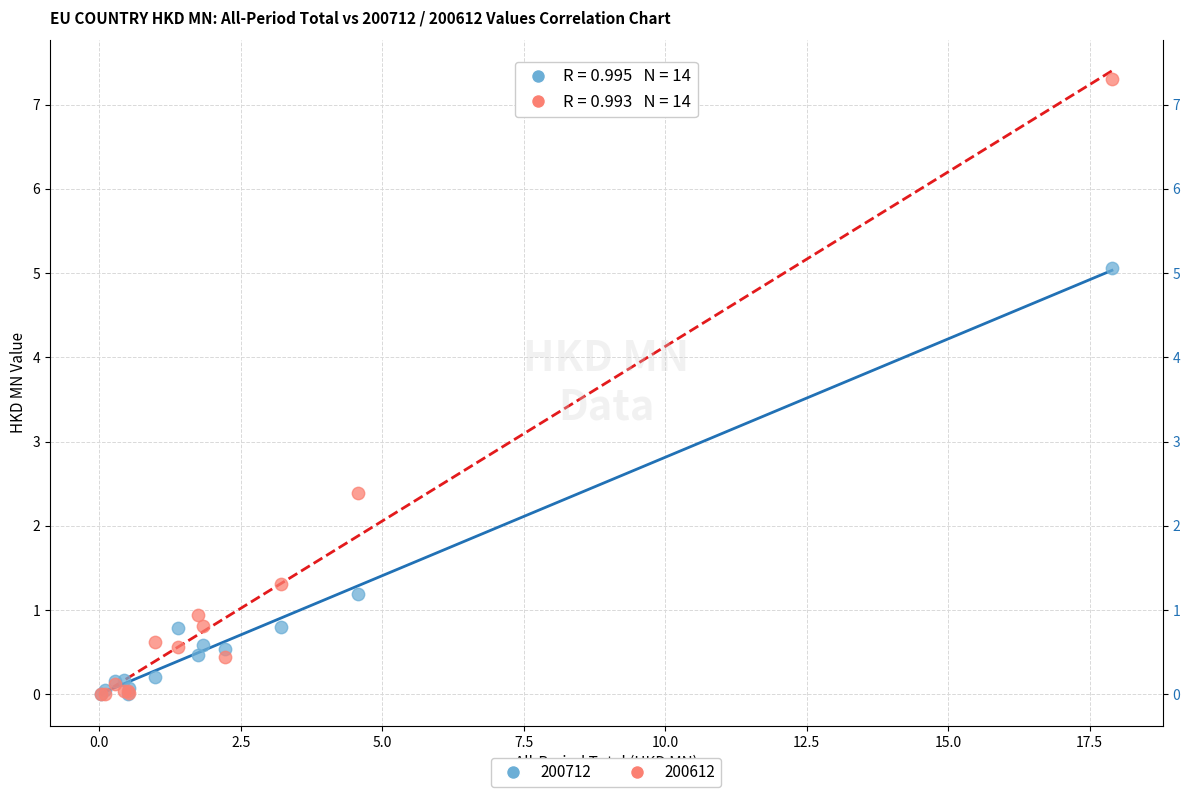

In the 200712 series, what Y value is closest to 2?

1.2